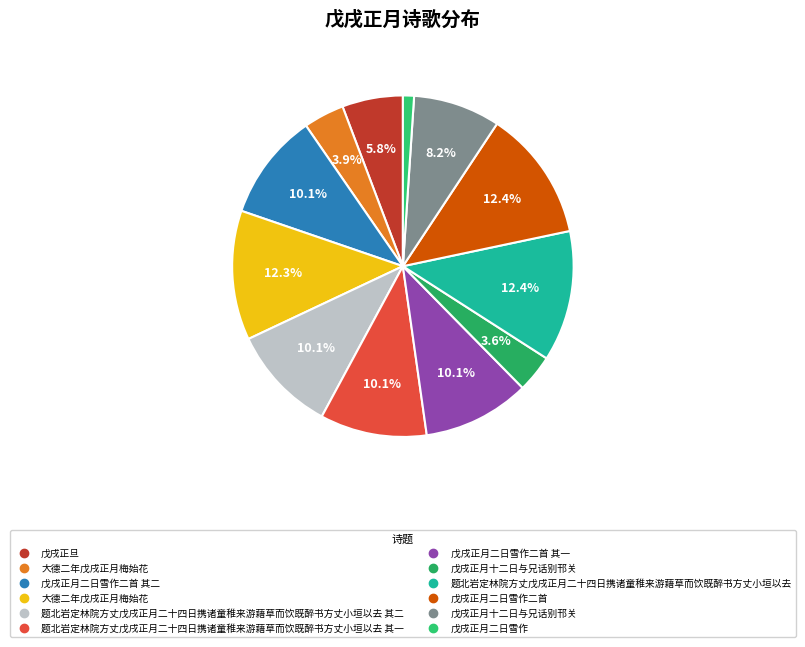

How many slices are in this pie chart?

12